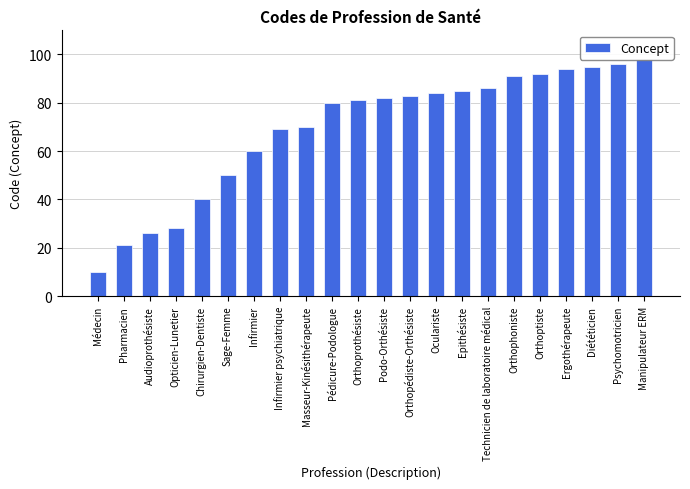

What is the greatest value displayed?

98